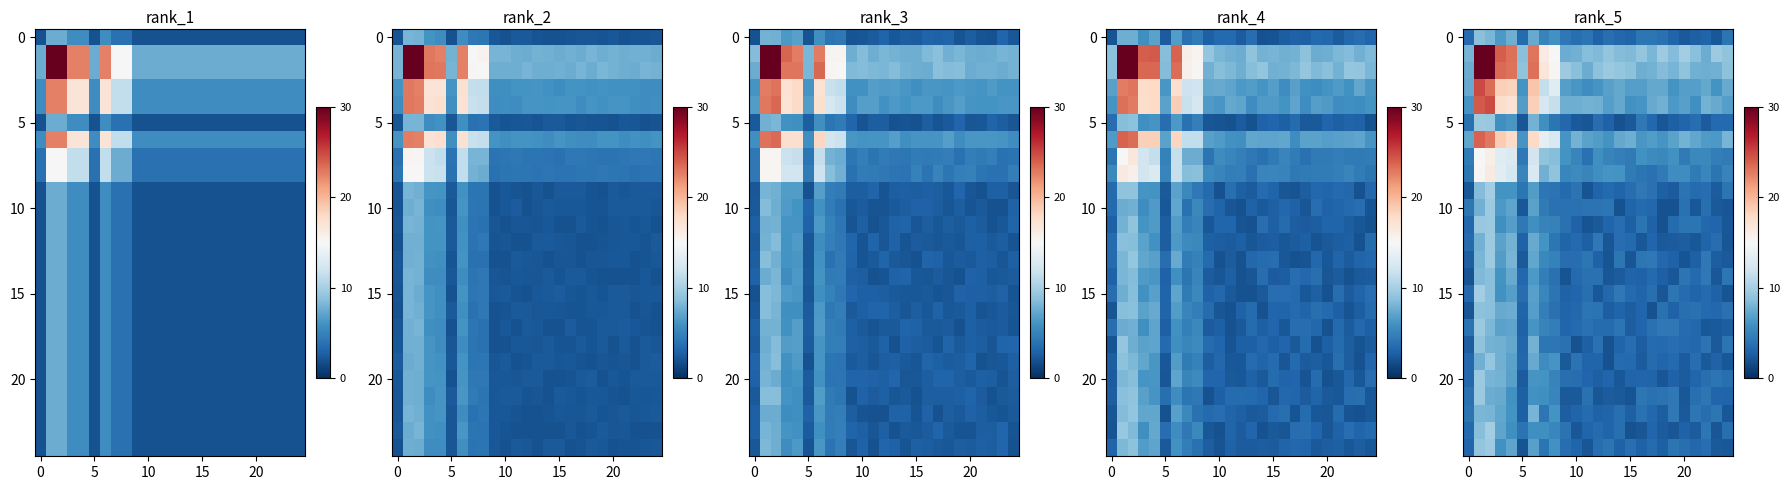

Is it true that row_15 equals 3.0 at 16?

True